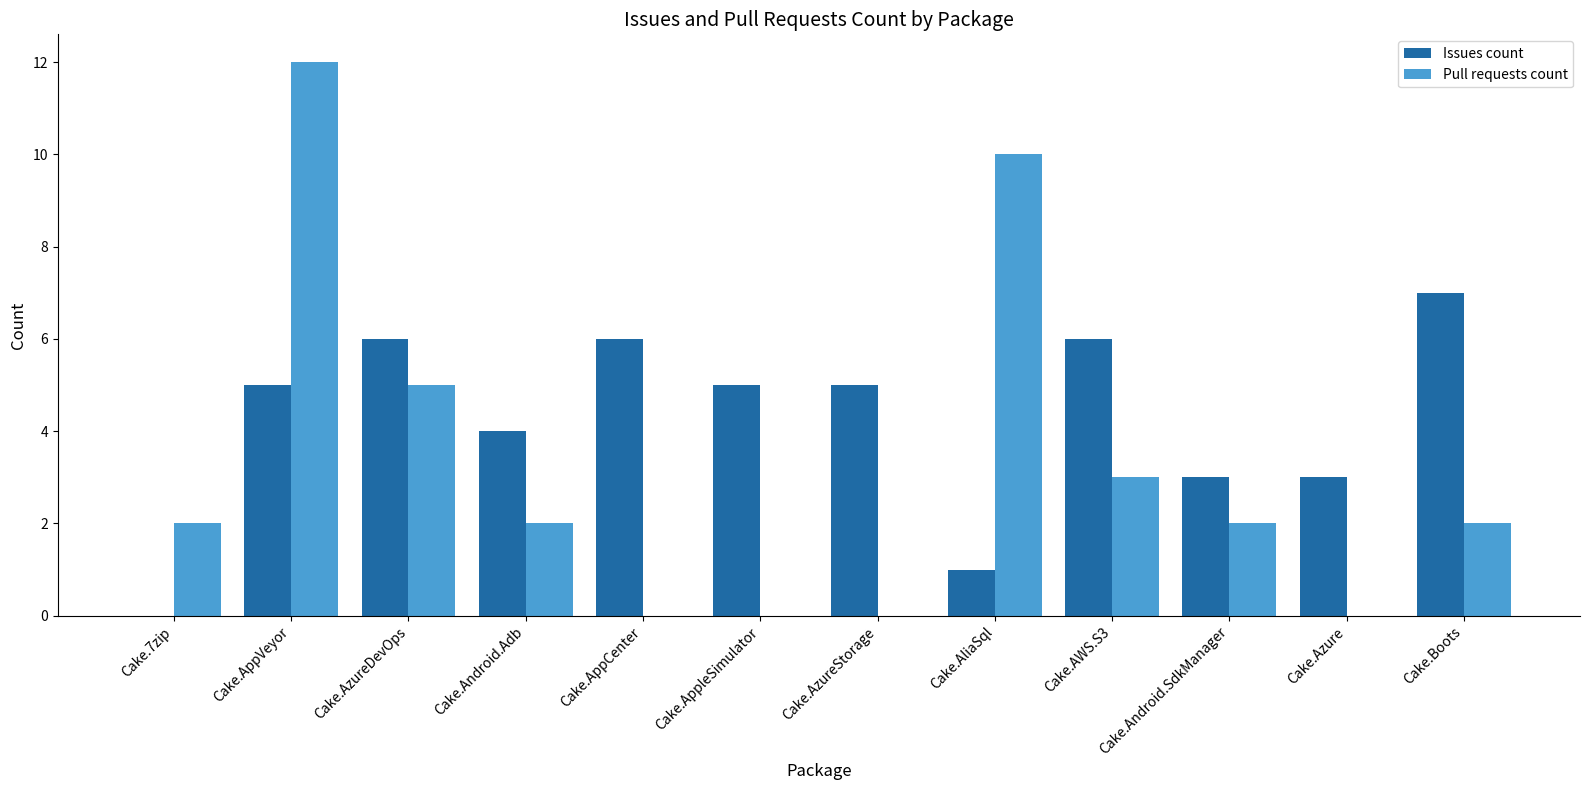

True or false: Issues count has a value of 2 at Cake.Android.Adb.

False